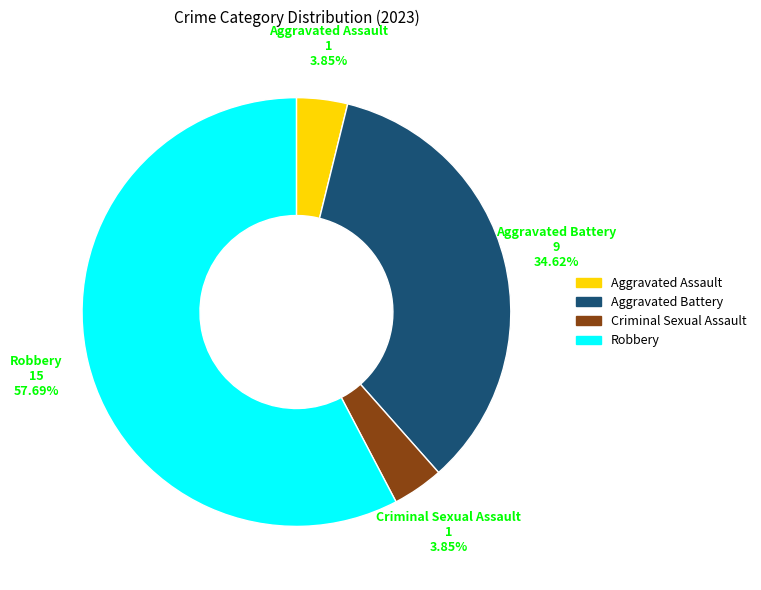

To the nearest percent, what portion does Robbery represent?

58%